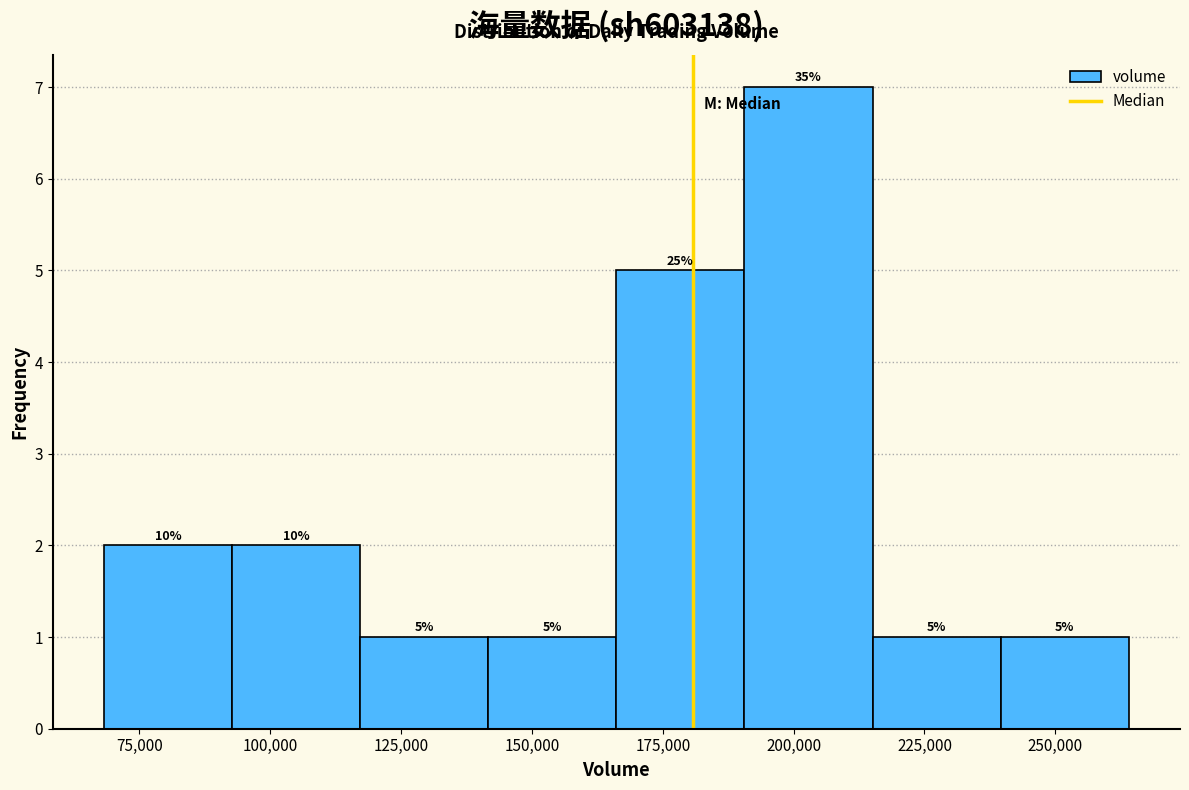

Which range on the x-axis has the tallest bar?

190000 to 215000